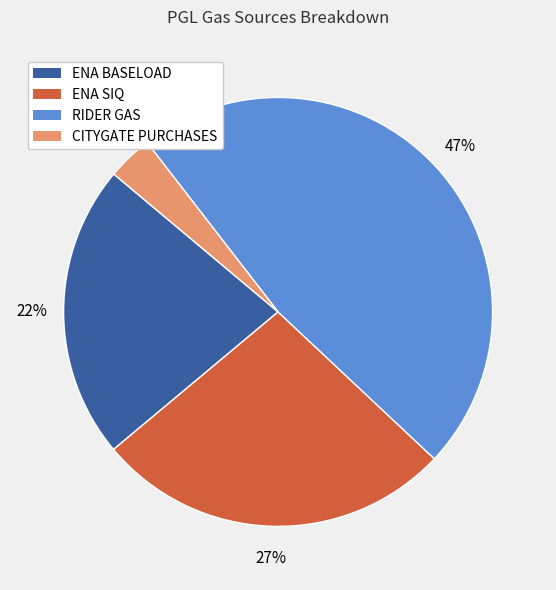

Count the number of slices in the pie.

4